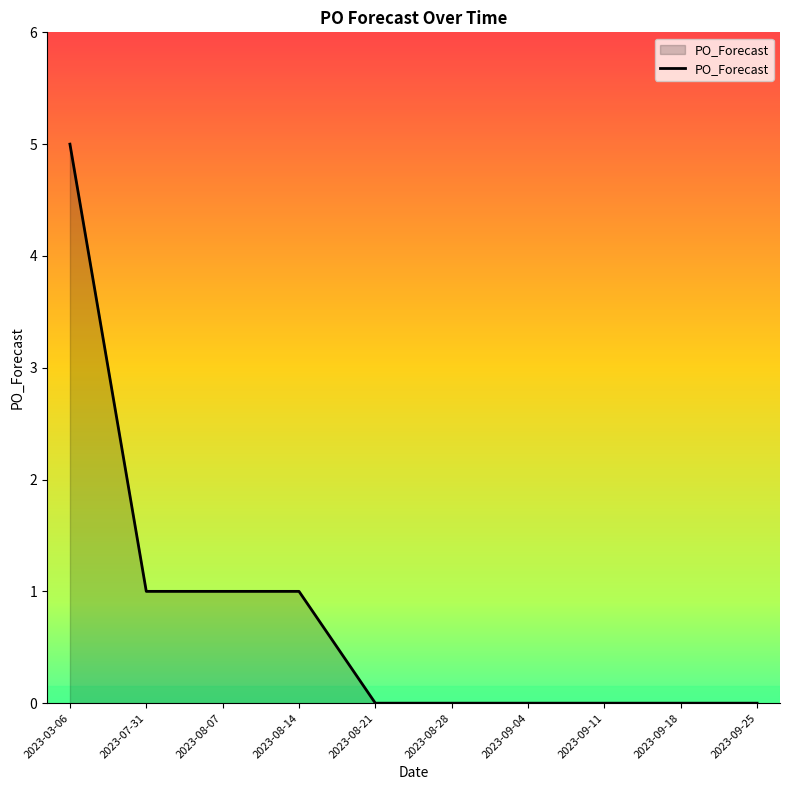

Between 2023-03-06 and 2023-08-21, which is larger?

2023-03-06